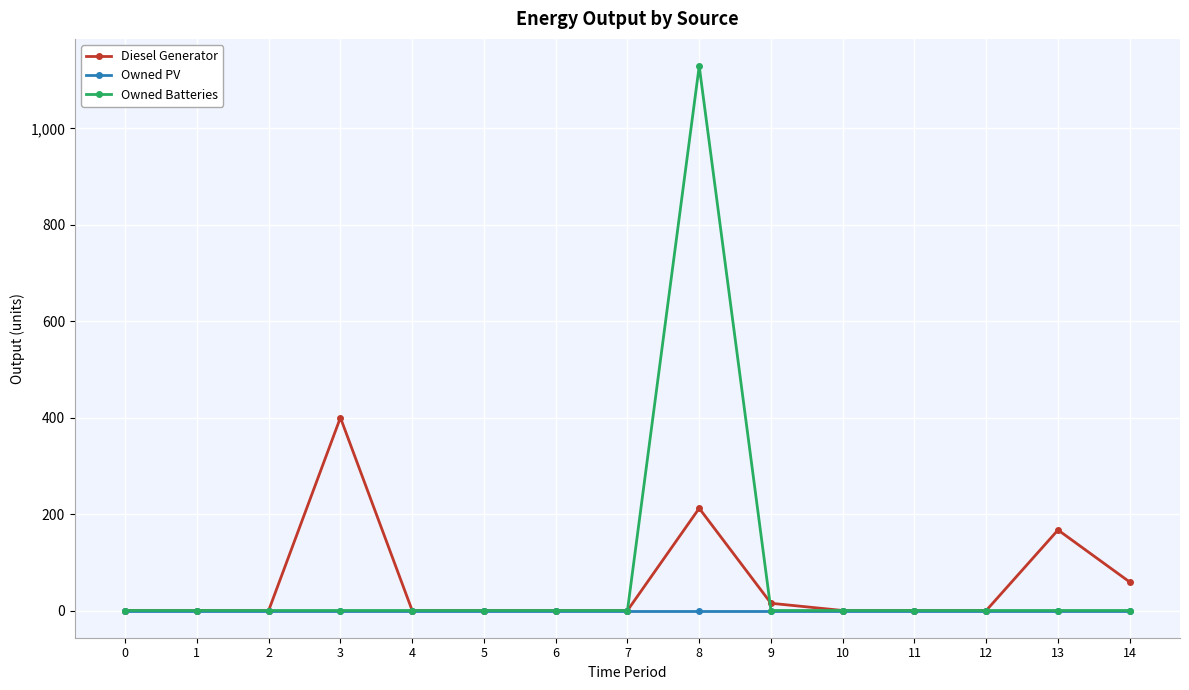

What is the maximum value shown in the chart?

1129.0